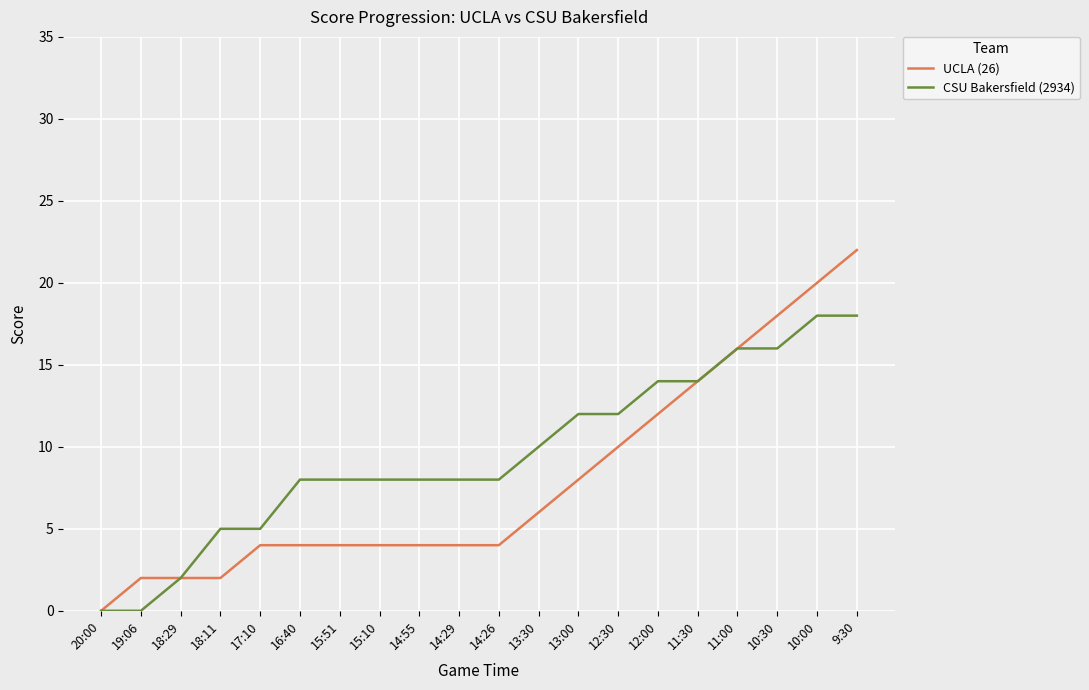

At which category is the sum across all series the highest?

9:30